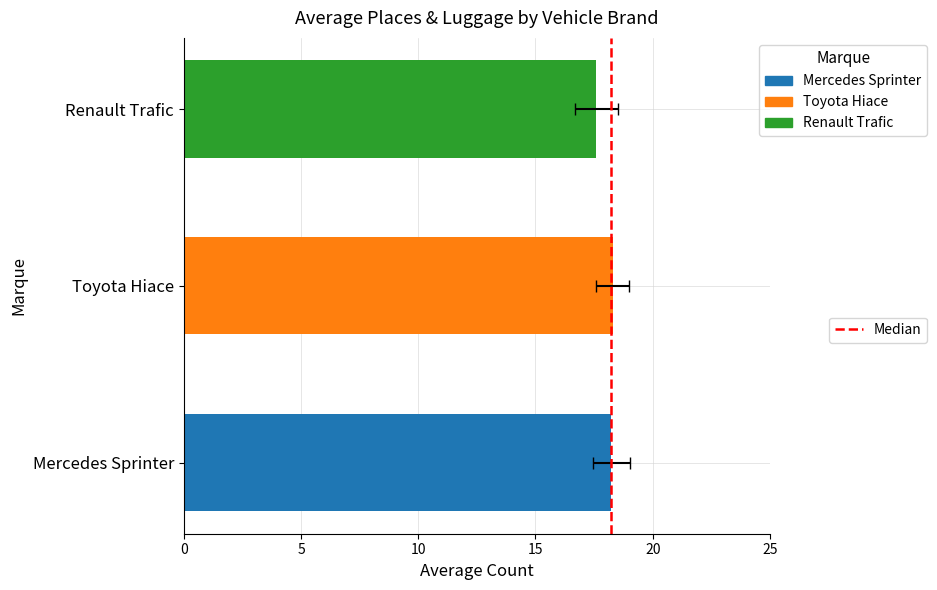

At how many categories does at least one series exceed 7?

3